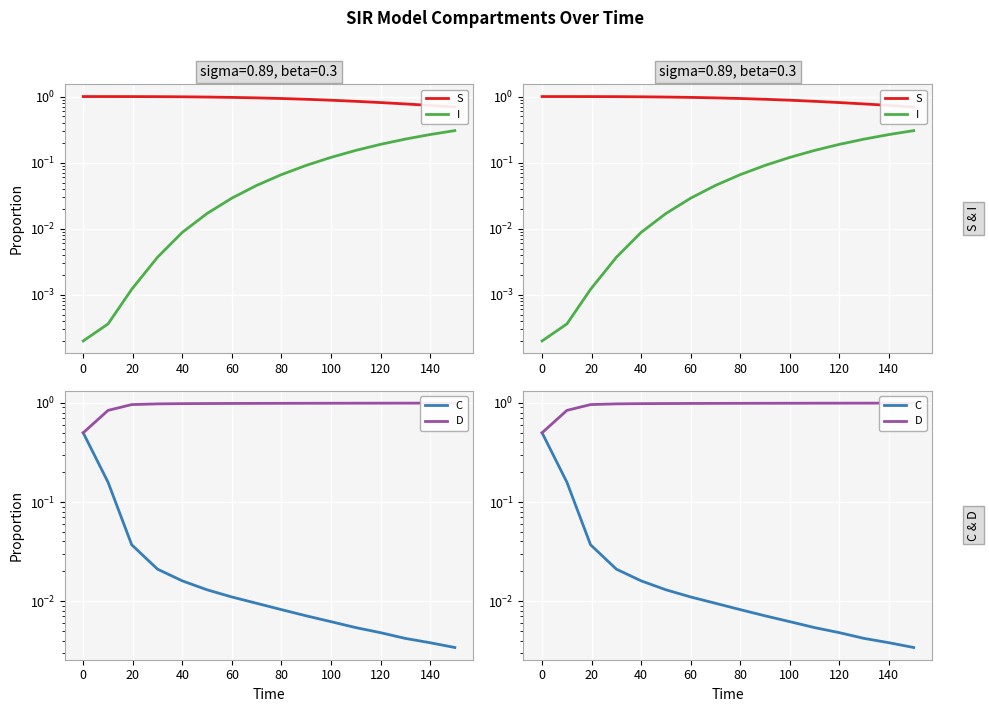

True or false: D and C intersect in this chart.

False